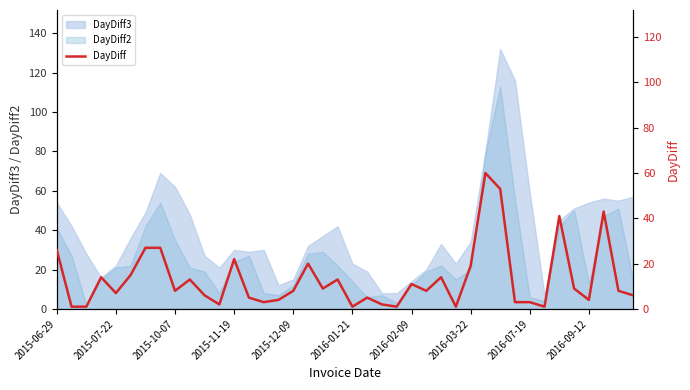

How many points are higher than both their immediate neighbors (excluding endpoints)?

11